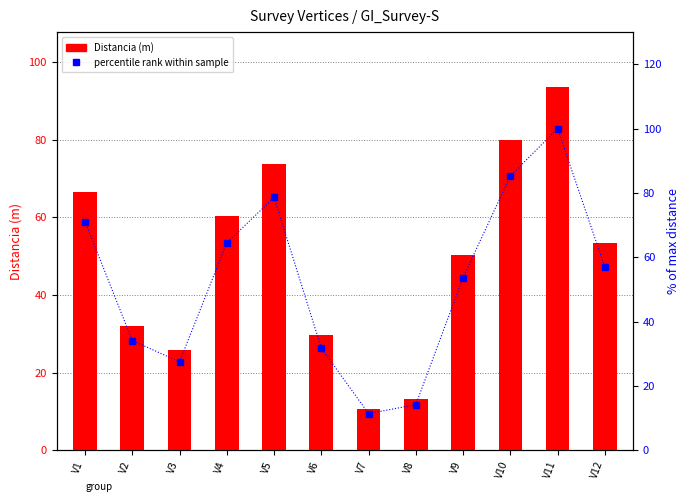

The value of Distancia (m) at V6 is 12.4. True or false?

False